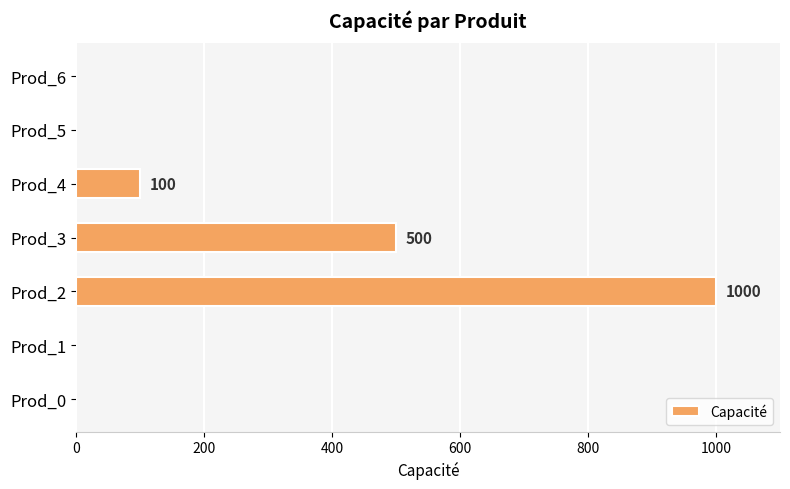

Between Prod_4 and Prod_3, which is larger?

Prod_3